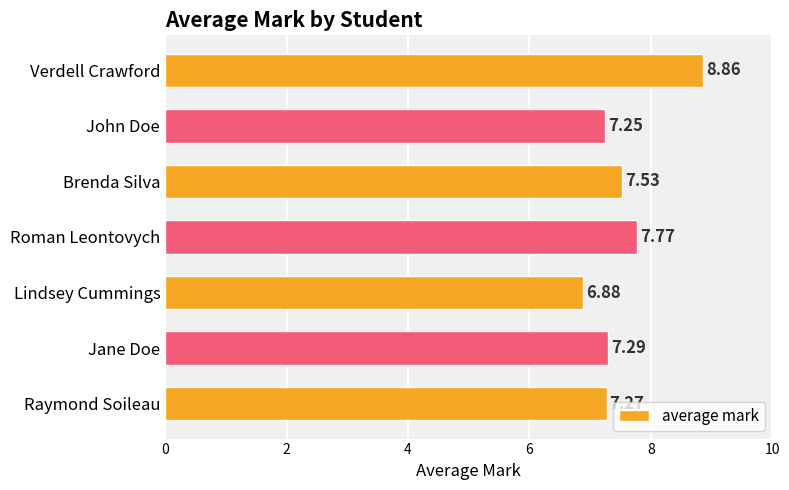

What is the difference between the maximum and minimum values?

2.0